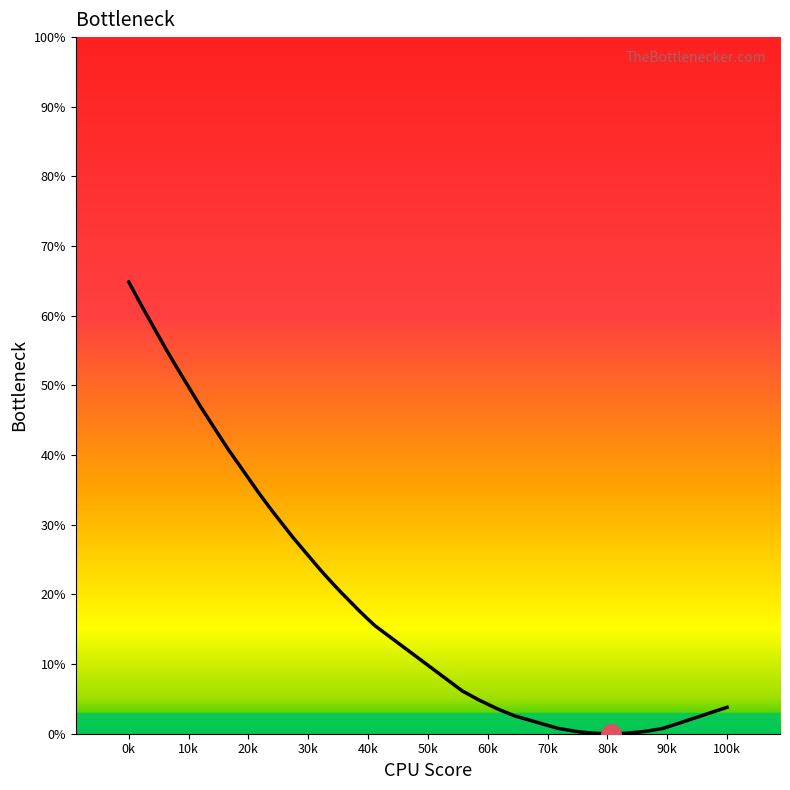

What is the greatest value displayed?

64.9